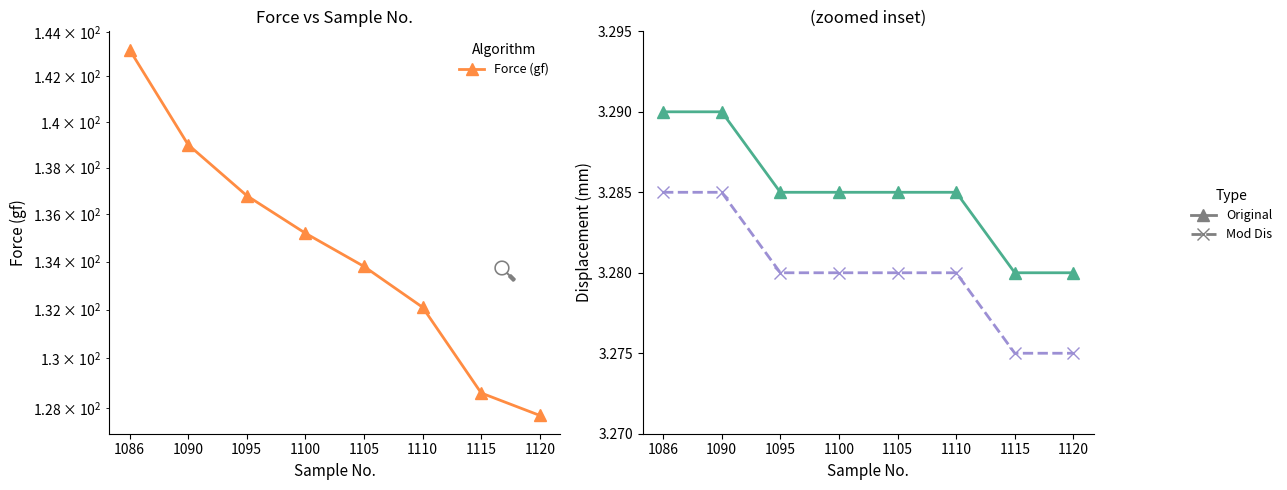

How many lines are shown in the chart?

3